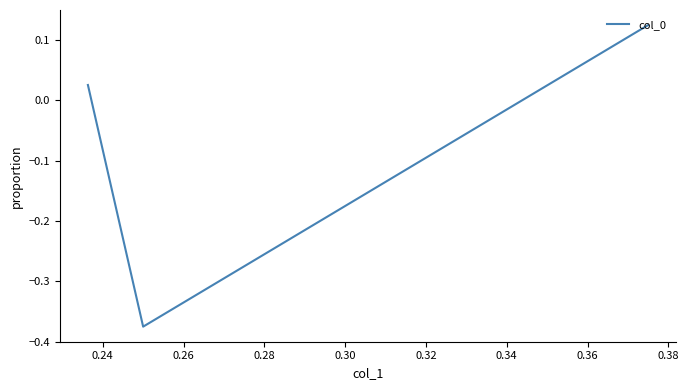

What is the greatest value displayed?

0.1